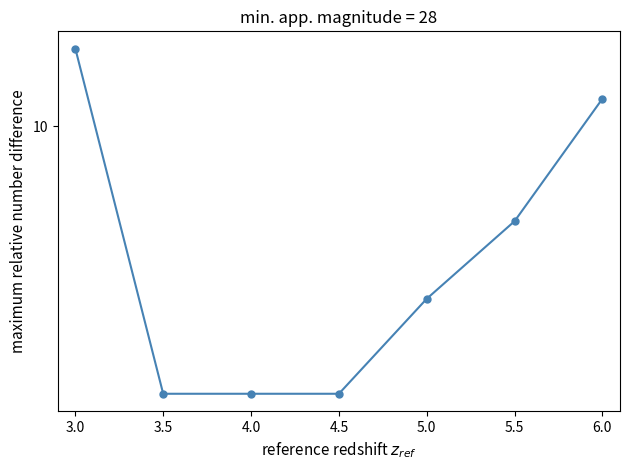

What is the sum of all values?

53.3